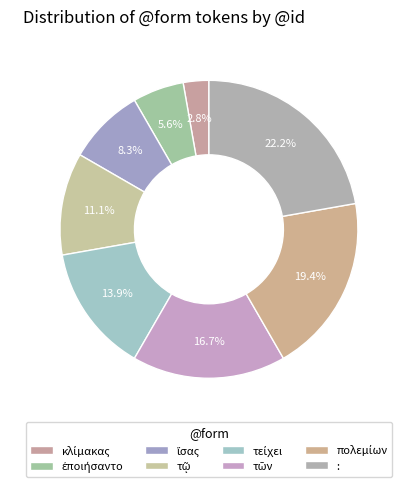

Does : represent more than half of the total?

No